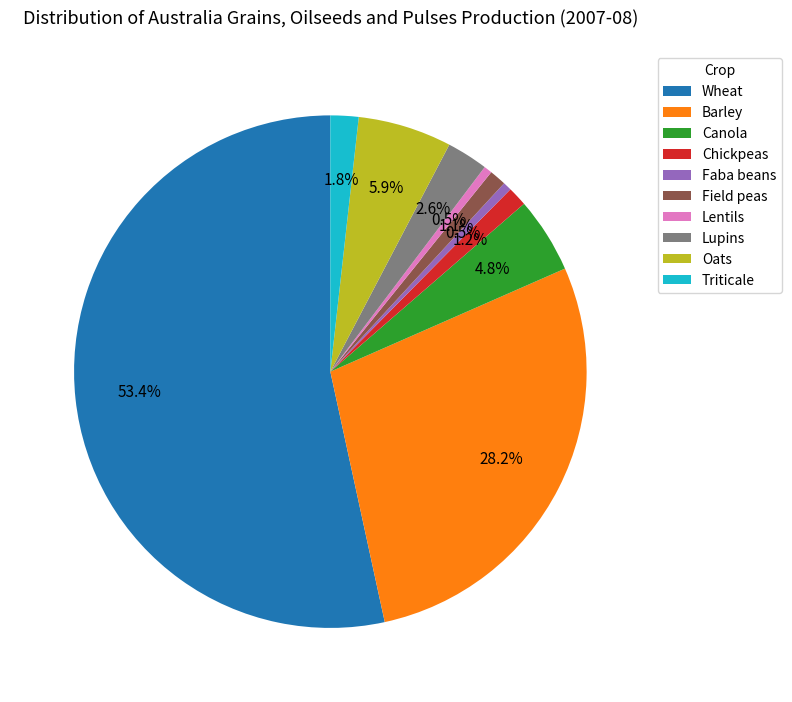

Combined, do Field peas and Chickpeas account for over 50%?

No